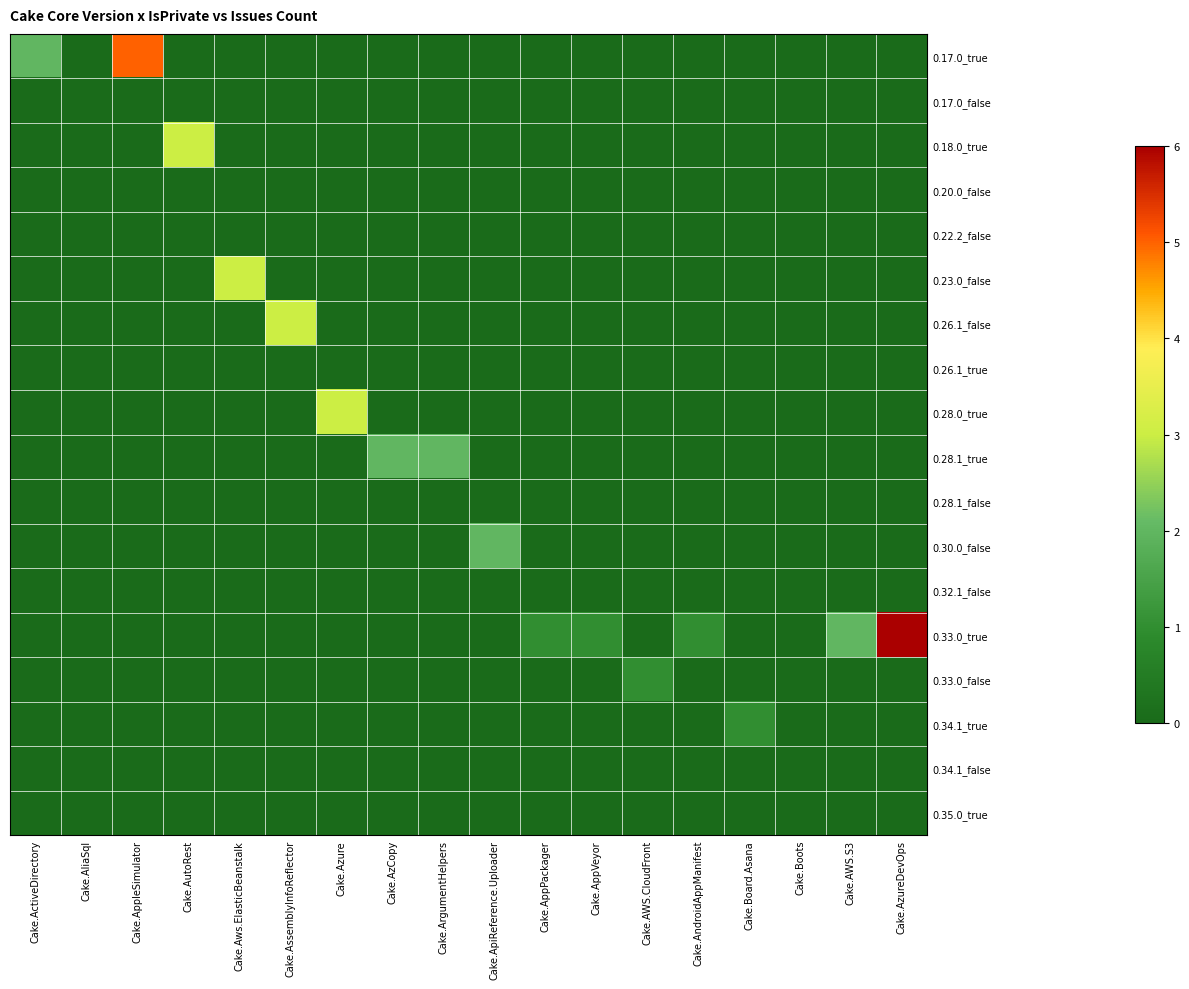

What is the greatest value displayed?

6